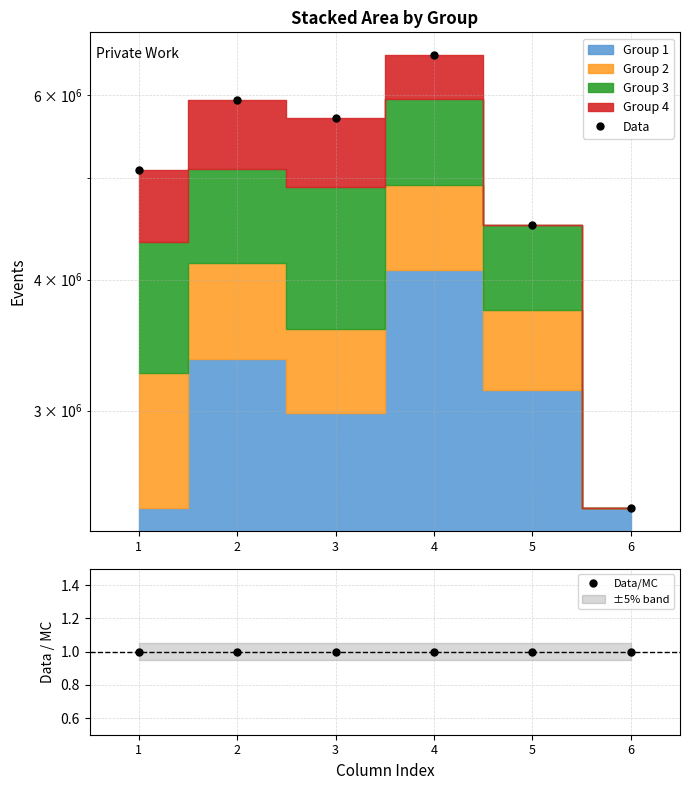

True or false: Data/MC and Data cross at least once.

False